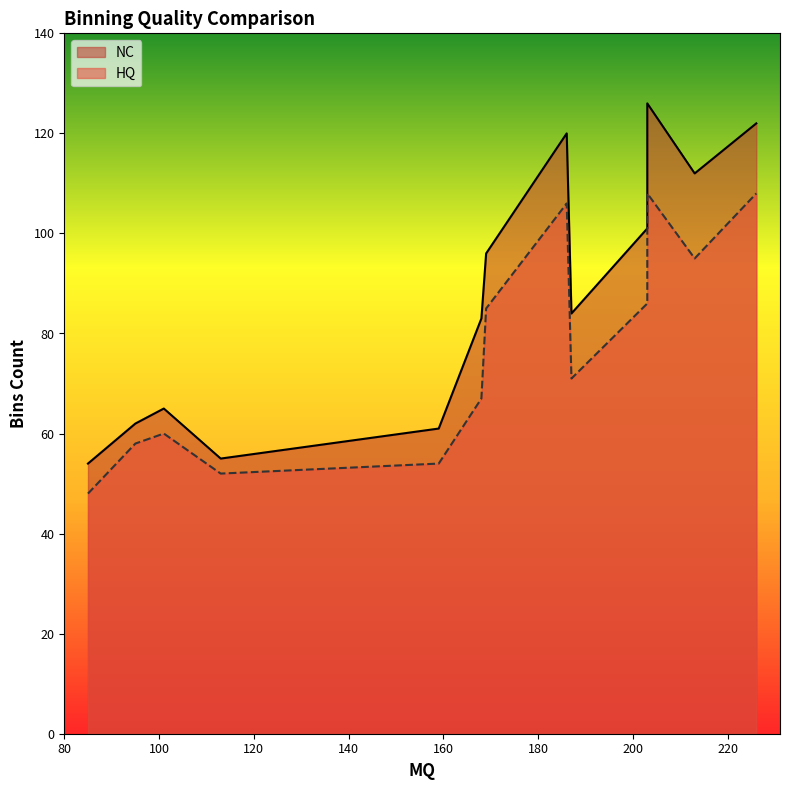

True or false: NC and HQ cross at least once.

False